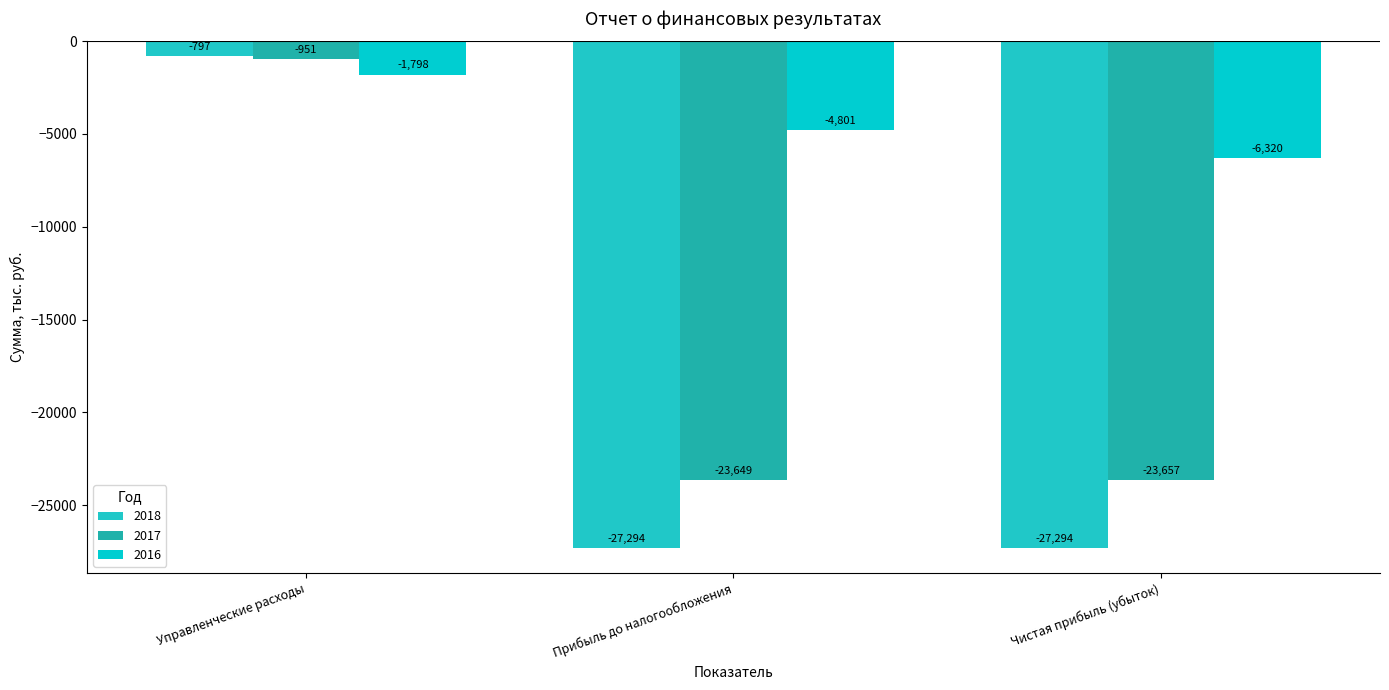

List the series in order of their overall mean, highest first.

2016, 2017, 2018